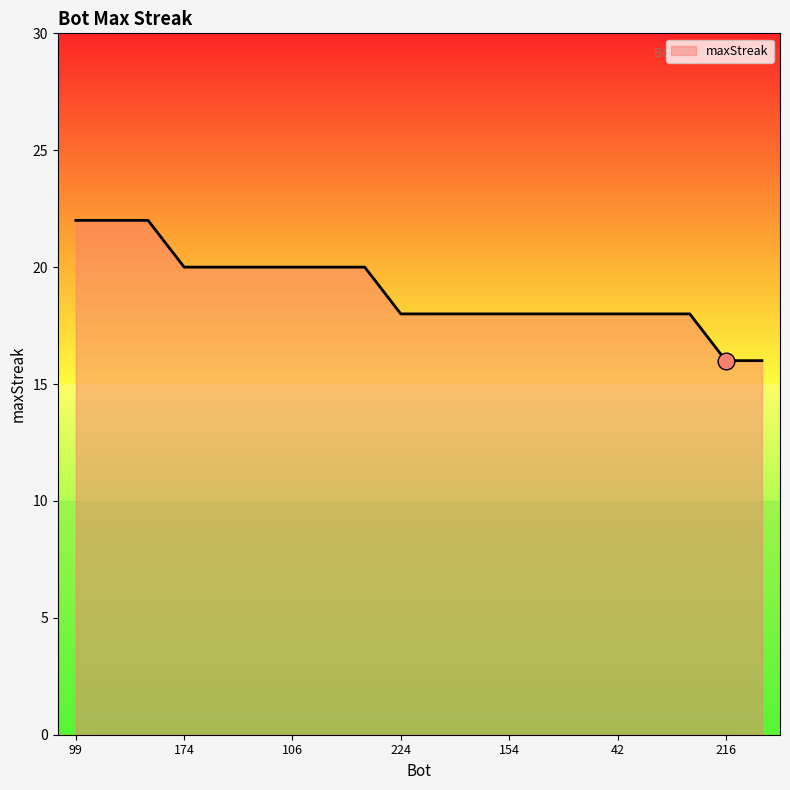

Does the chart display data point markers on the line(s)?

No